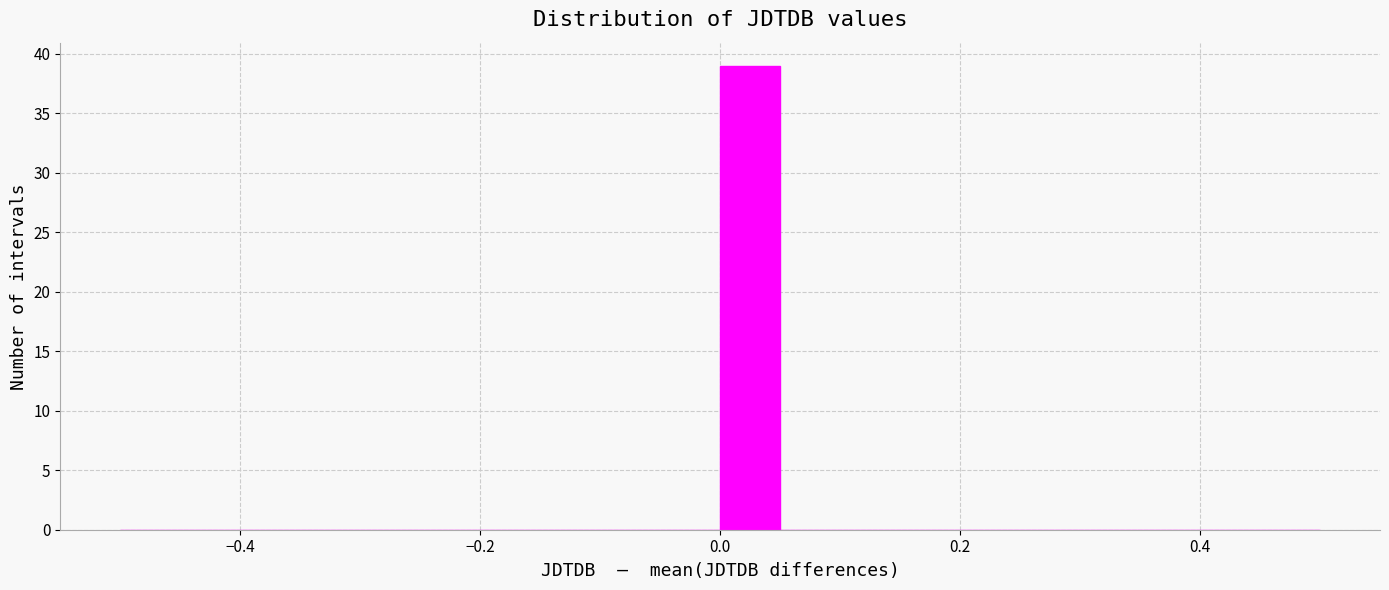

Around what value on the x-axis is the tallest bar? Give the approximate position of its centre, as read against the axis.

0.02